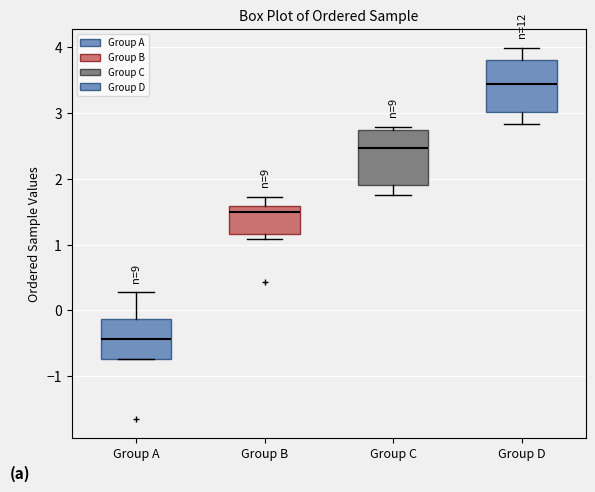

Where is the upper edge of the box for Group B on the y-axis? The values are not printed on the chart, so give them approximately, as read against the axis.

1.6